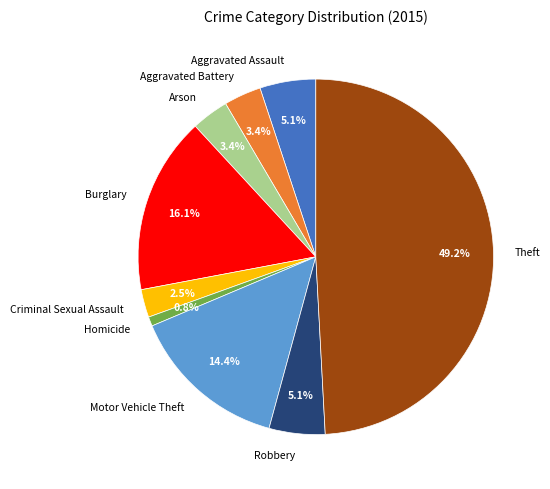

To the nearest percent, what is the difference between the Criminal Sexual Assault and Robbery slice percentages?

3%